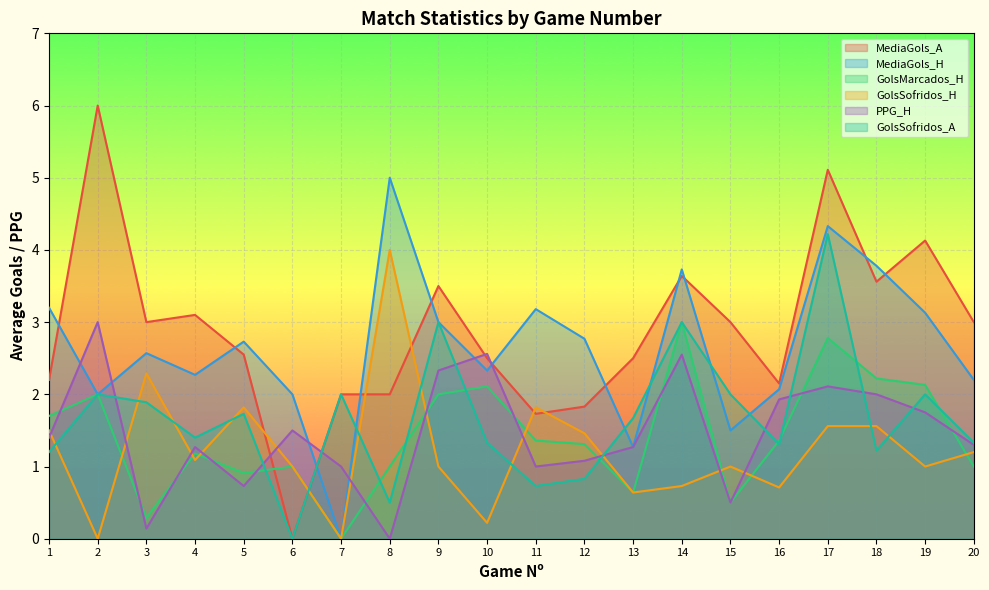

Which series has the widest spread of values?

MediaGols_A